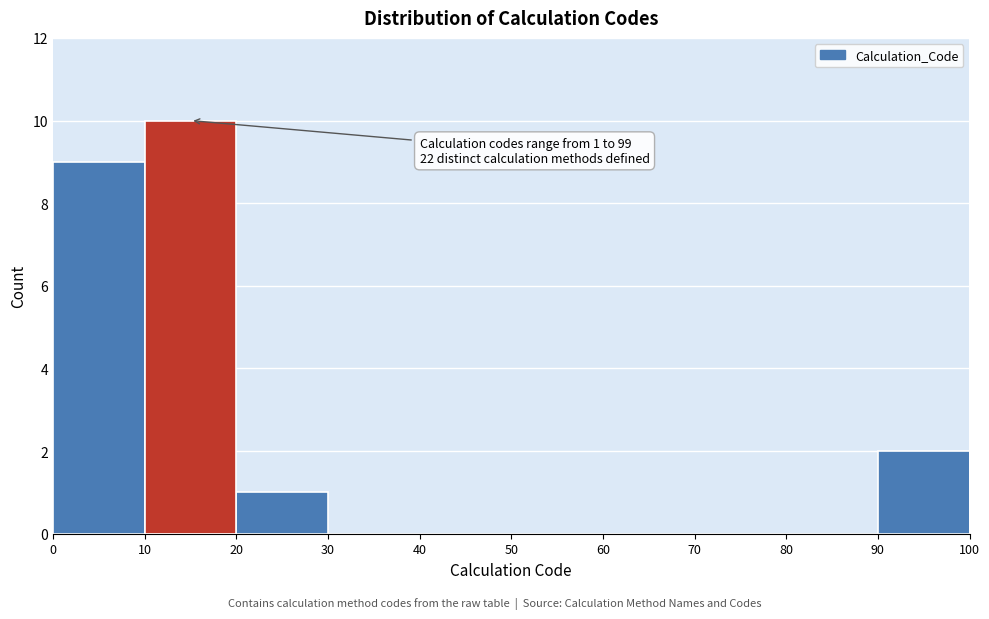

Over which range of the x-axis is the bar tallest?

10 to 20